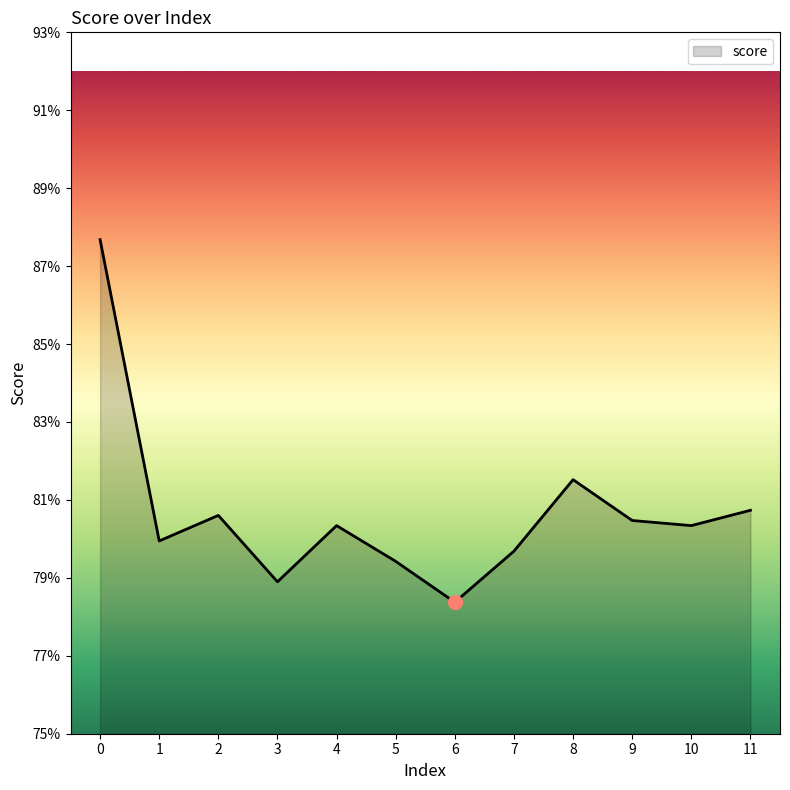

Which label corresponds to the smallest value in the chart?

6